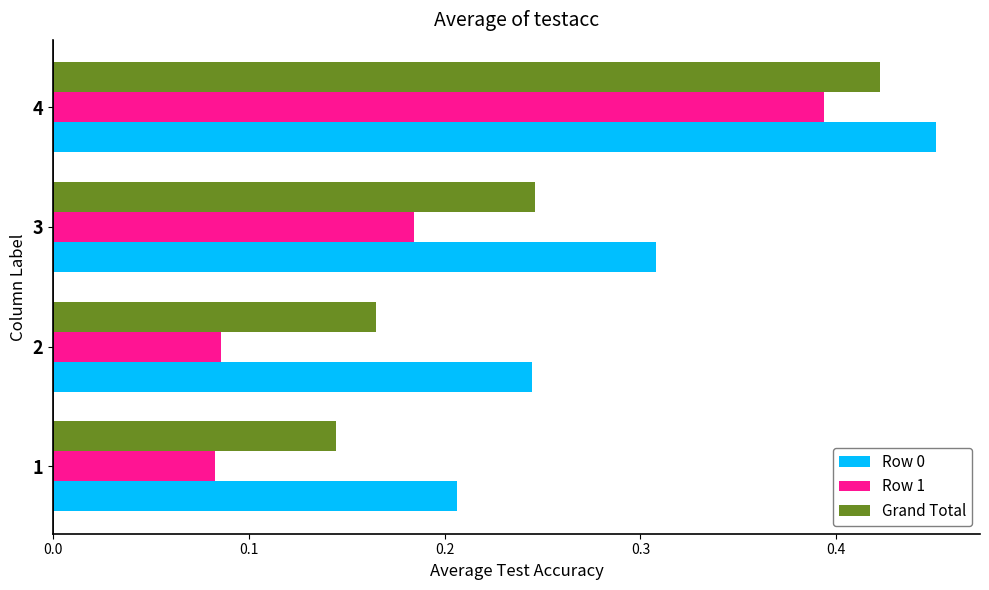

What is the sum of all Grand Total values?

1.0